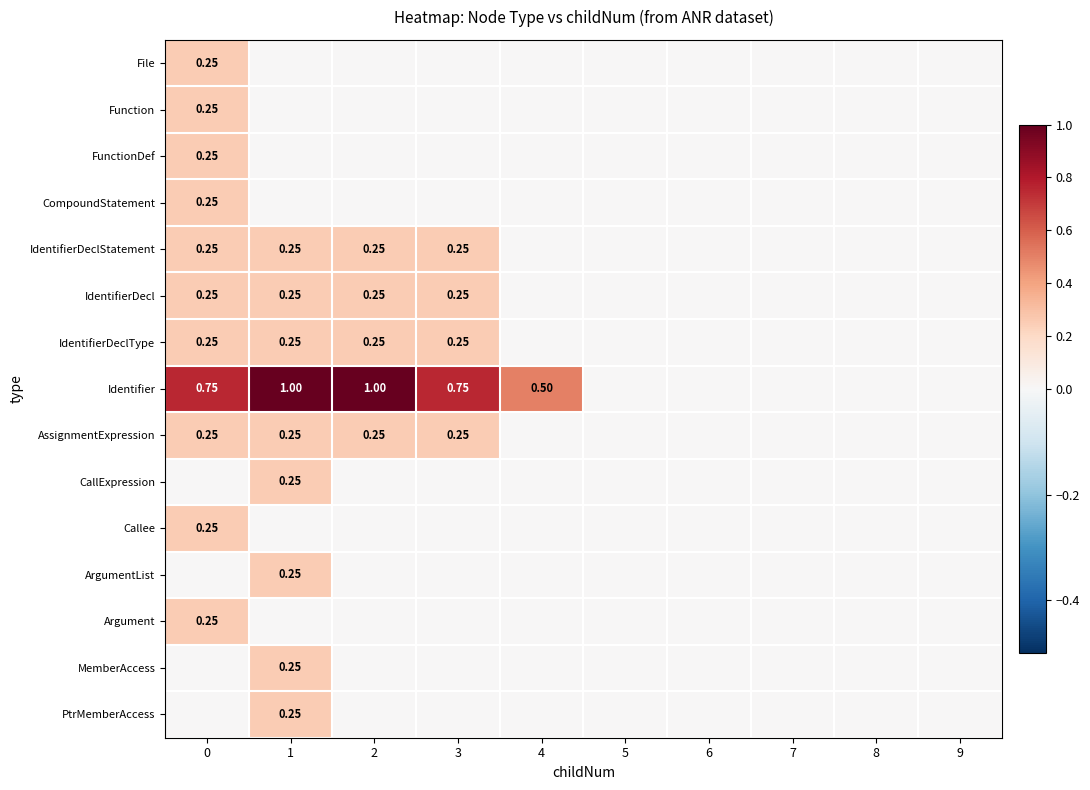

List the labels in order of IdentifierDeclStatement value, smallest first.

4, 5, 6, 7, 8, 9, 0, 1, 2, 3